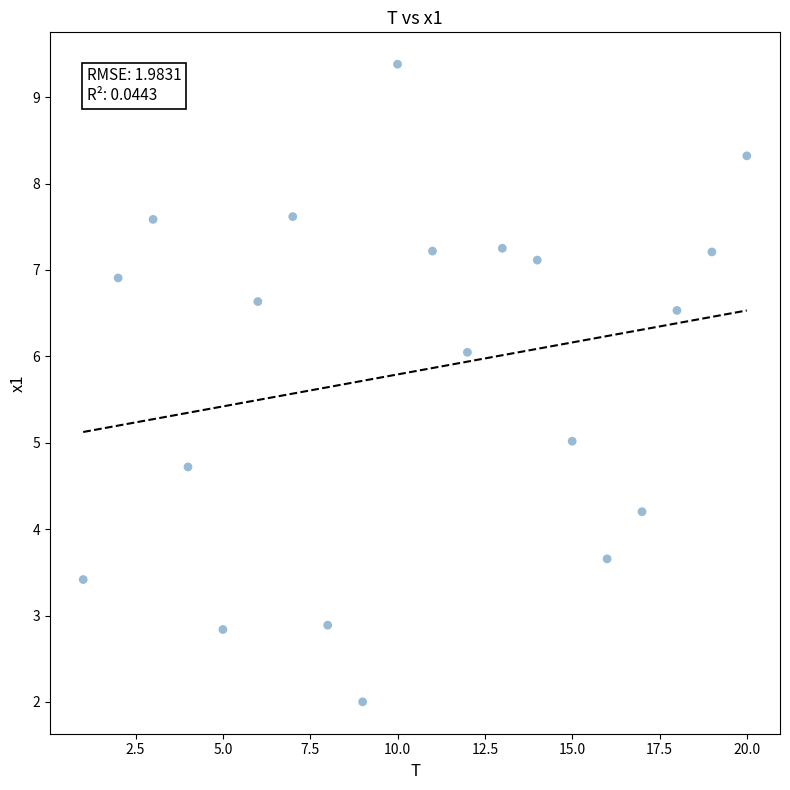

What is the range of Y values (max minus min)?

7.4